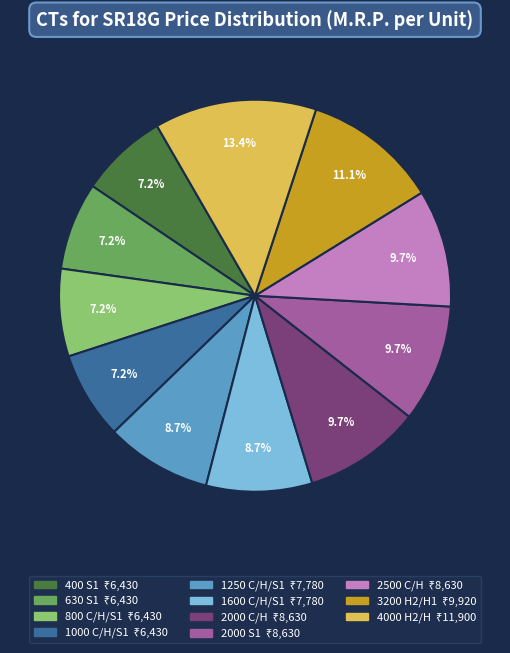

What percentage is NOT represented by 400 S1?

92.8%